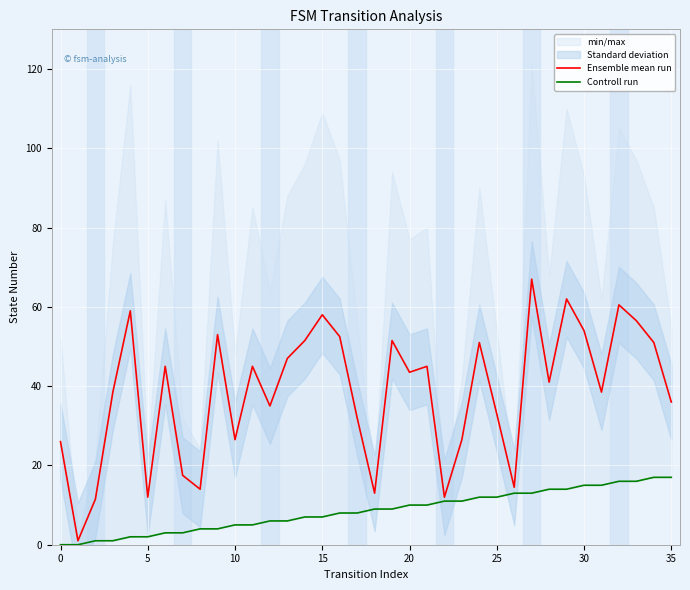

True or false: Ensemble mean run and Controll run intersect in this chart.

False